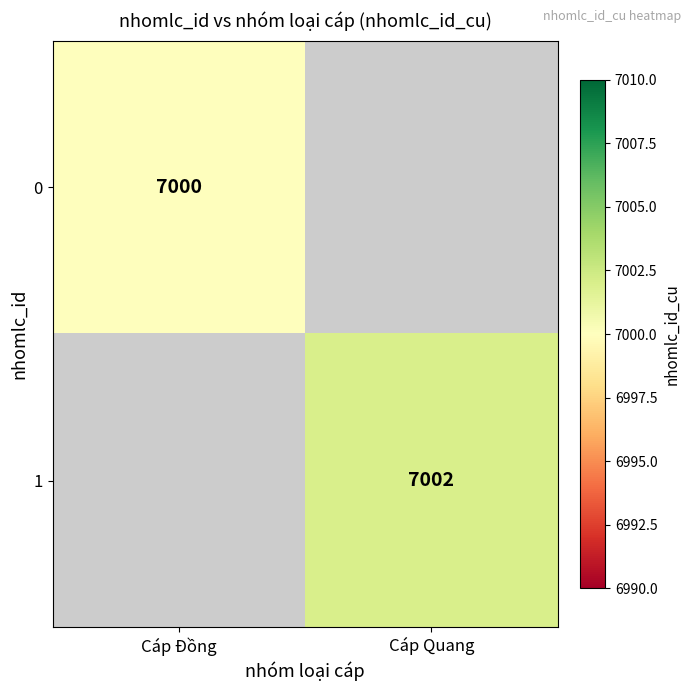

The value of 1 at Cáp Quang is 10271. True or false?

False